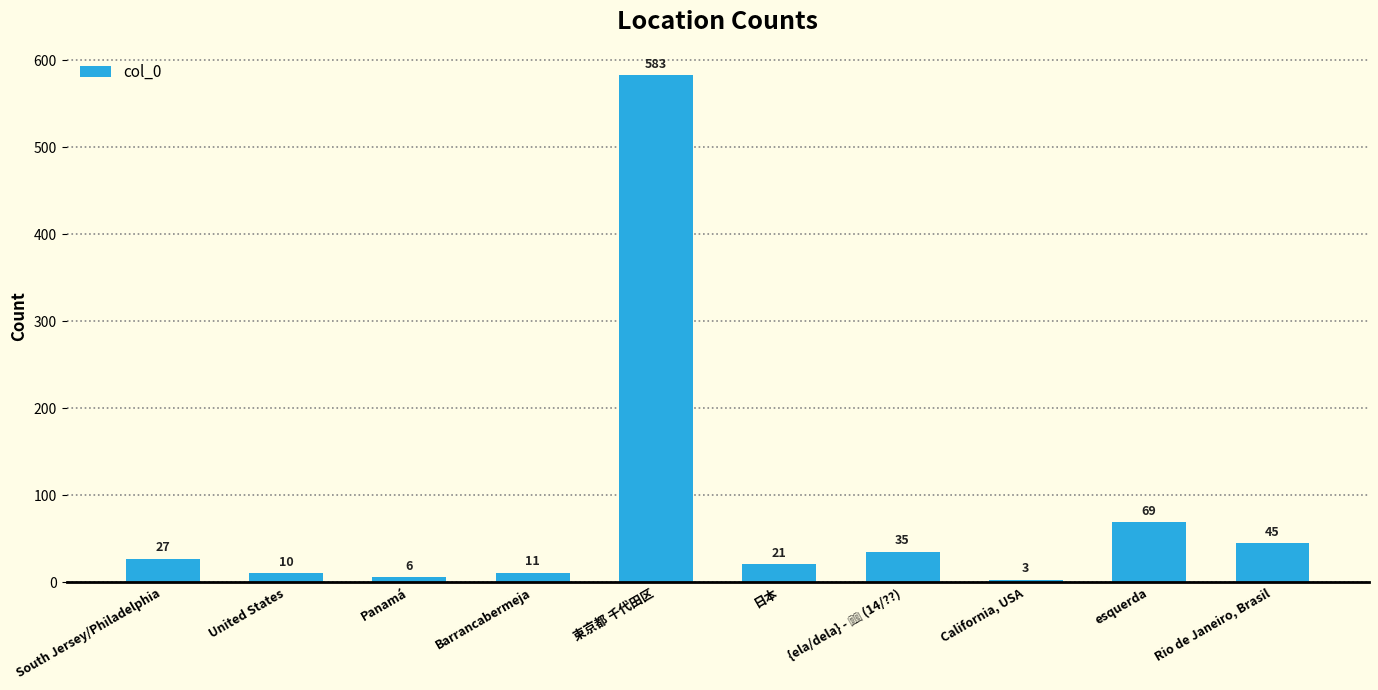

Where is the data nearest to the value 293?

esquerda